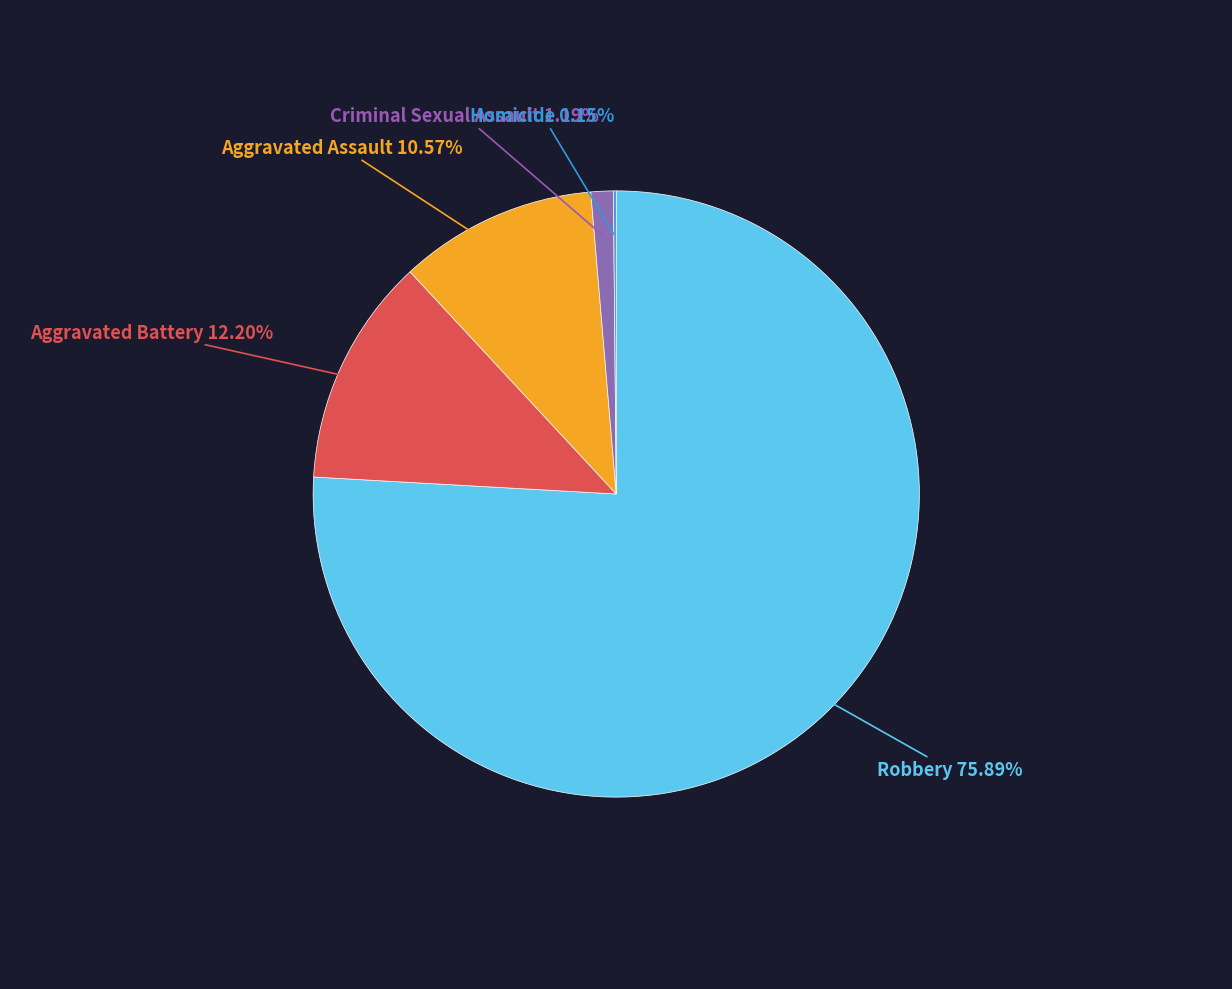

Does any single category account for the majority?

Yes